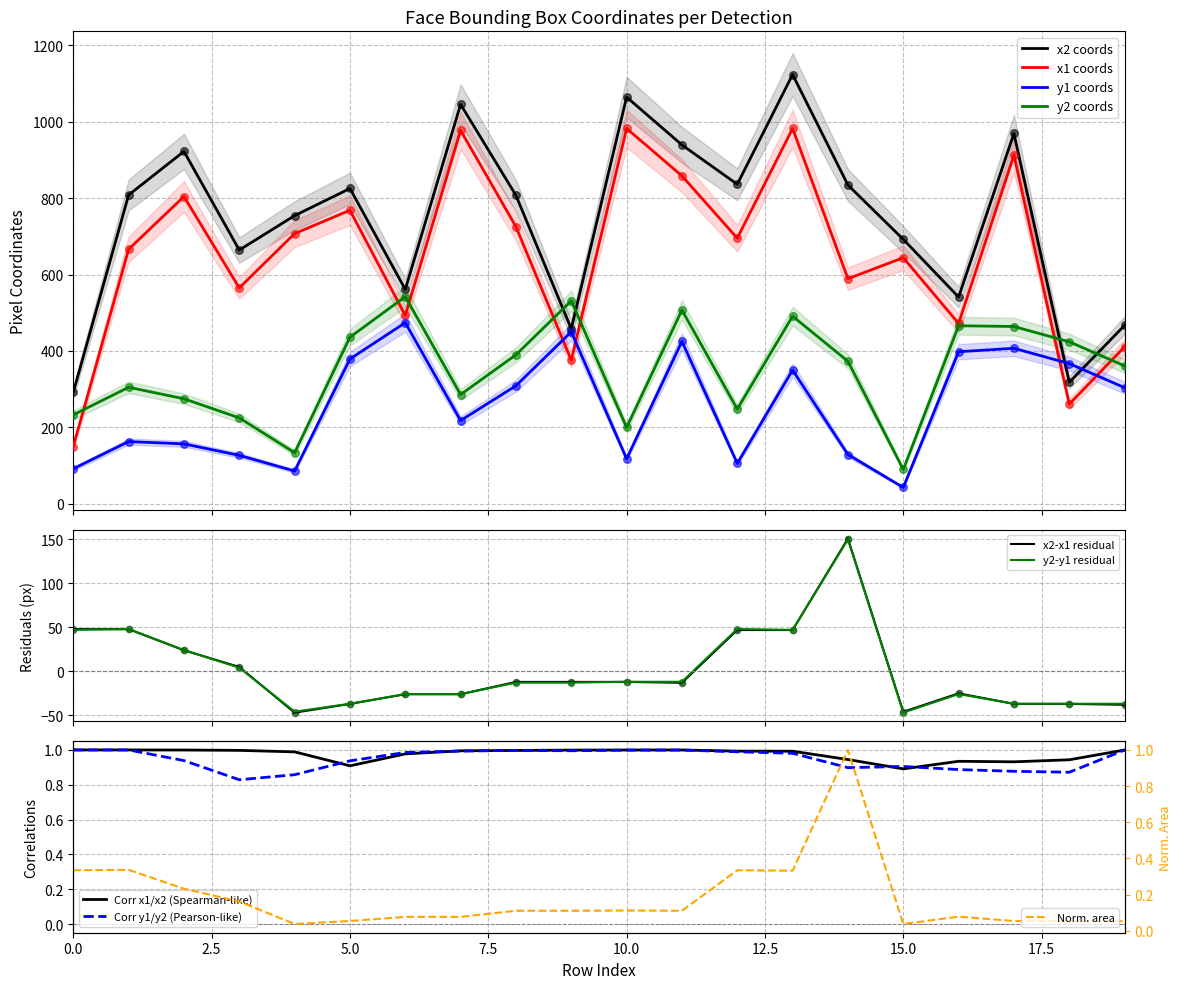

At how many categories does at least one series exceed 227?

20